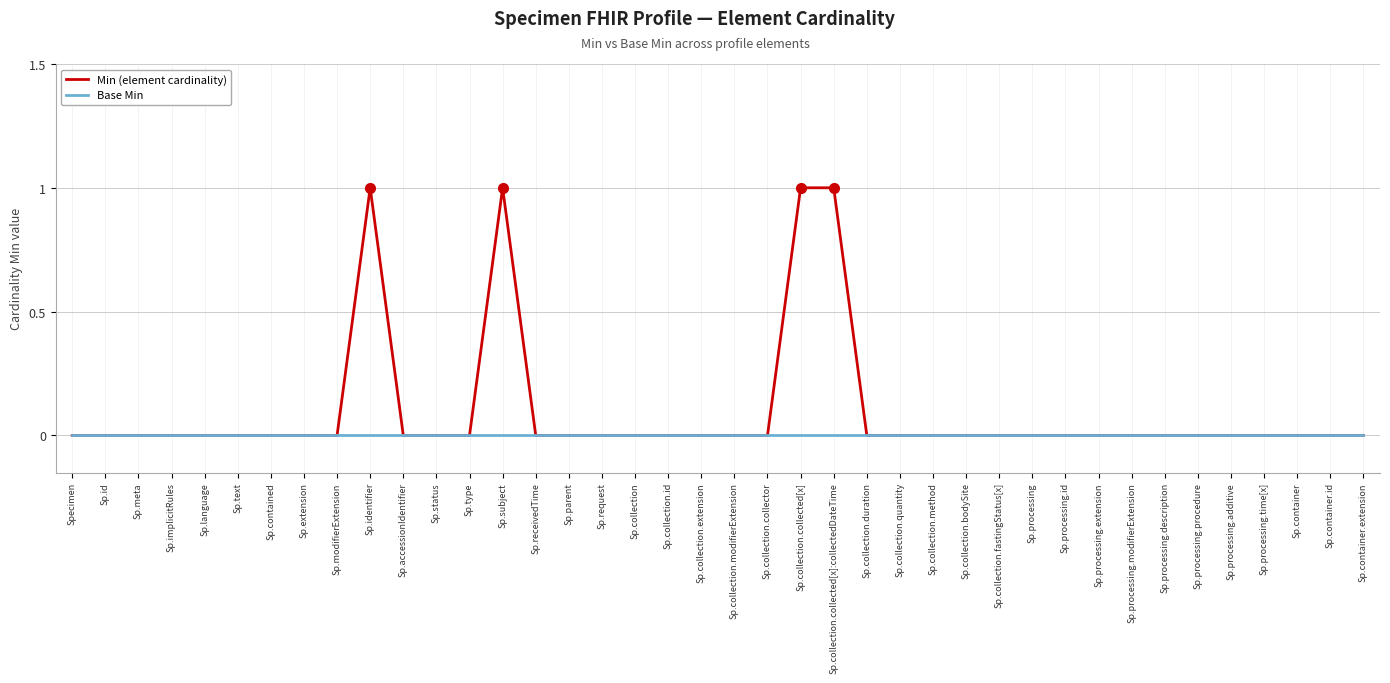

What position from the right is Sp.collection.fastingStatus[x]?

12